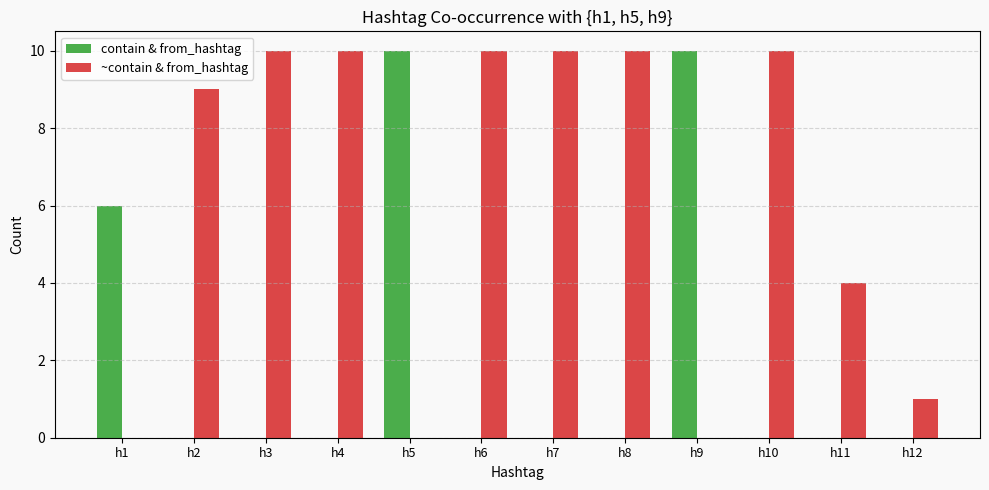

What is the sum of all contain & from_hashtag values?

26